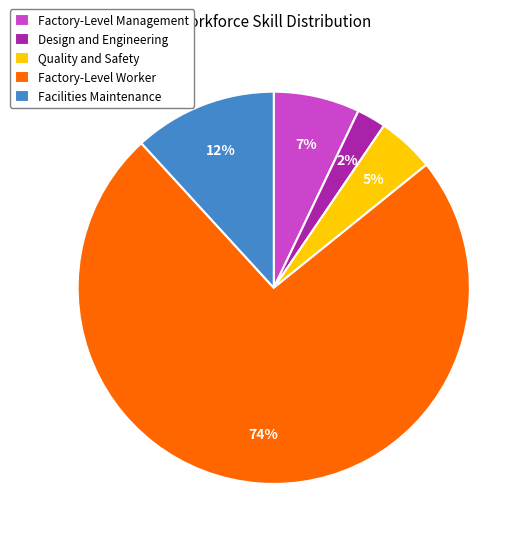

Rank the categories by value from lowest to highest.

Design and Engineering, Quality and Safety, Factory-Level Management, Facilities Maintenance, Factory-Level Worker